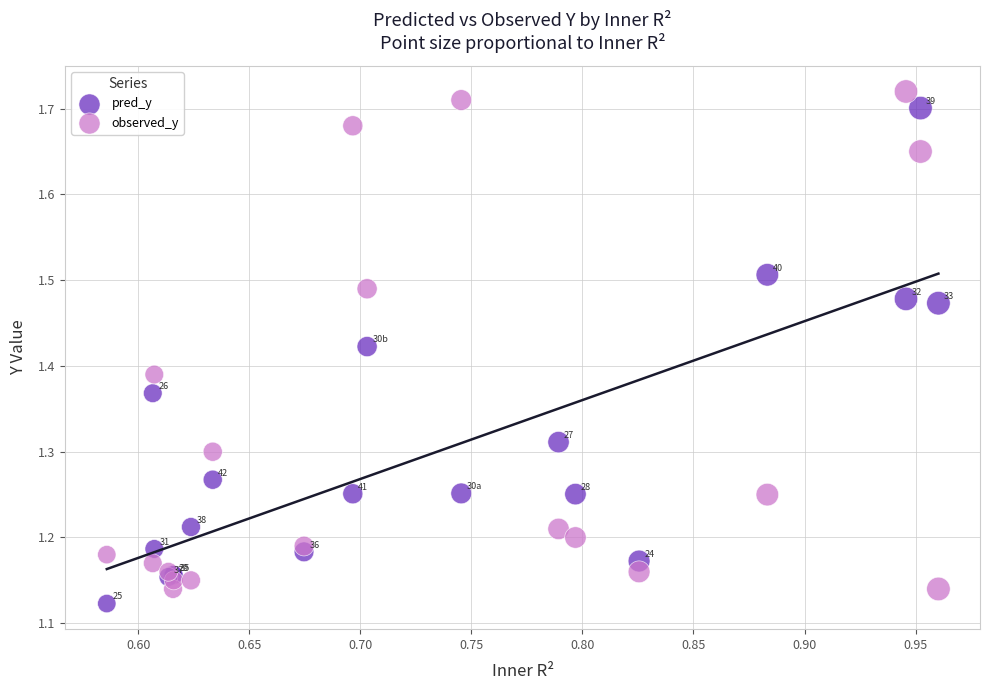

What is the X range (max minus min) for the scatter plot?

0.4